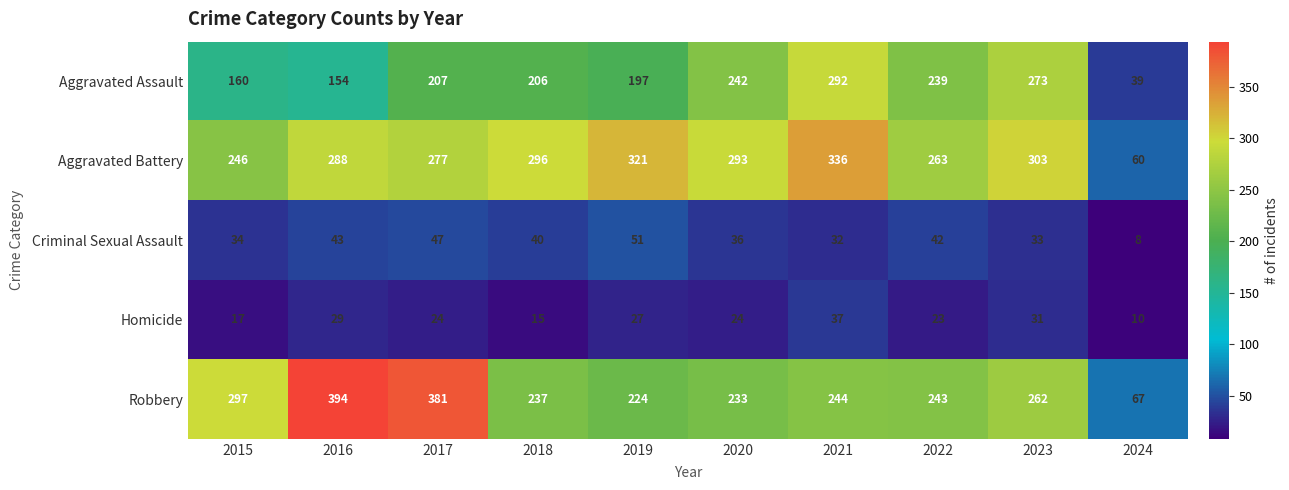

Where does the Robbery series first go above 244?

2015